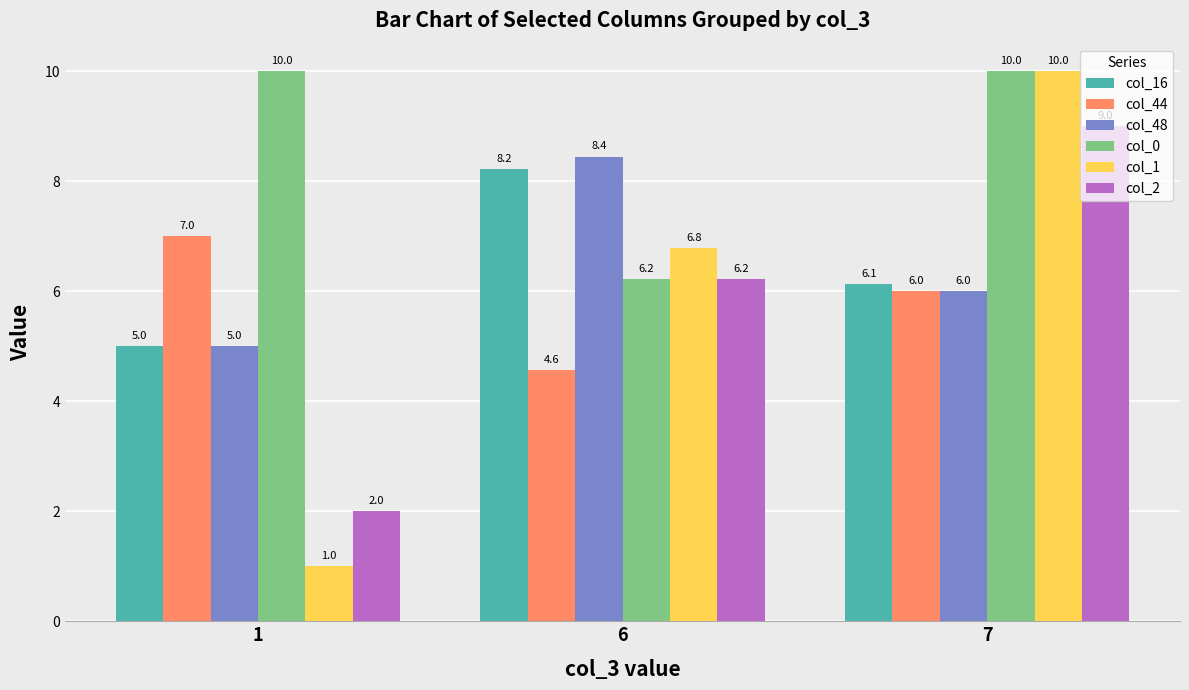

What is the highest value of the col_1 series?

10.0